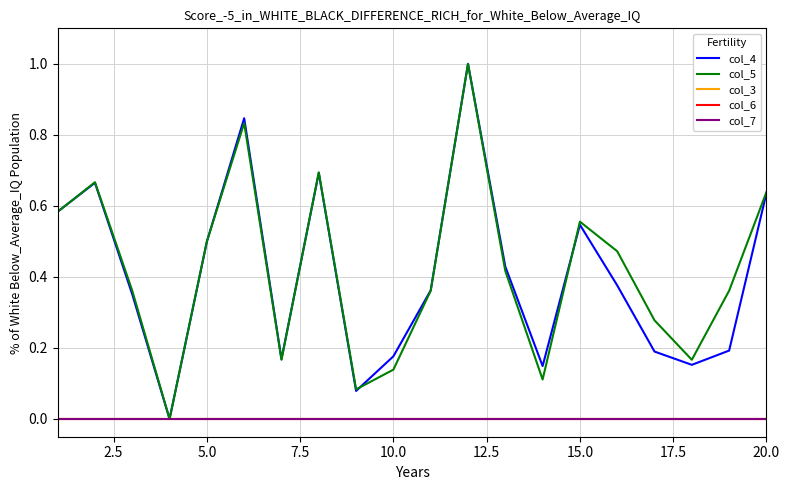

Does the chart display data point markers on the line(s)?

No